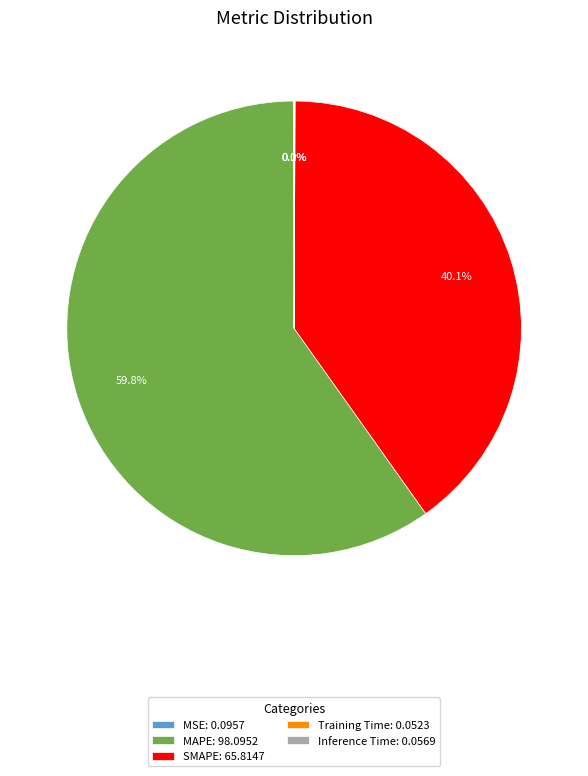

What is the majority slice?

MAPE